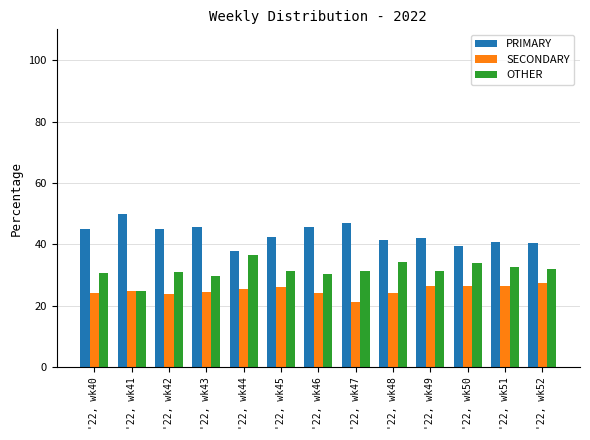

What is the total value across all series at '22, wk40?

100.0